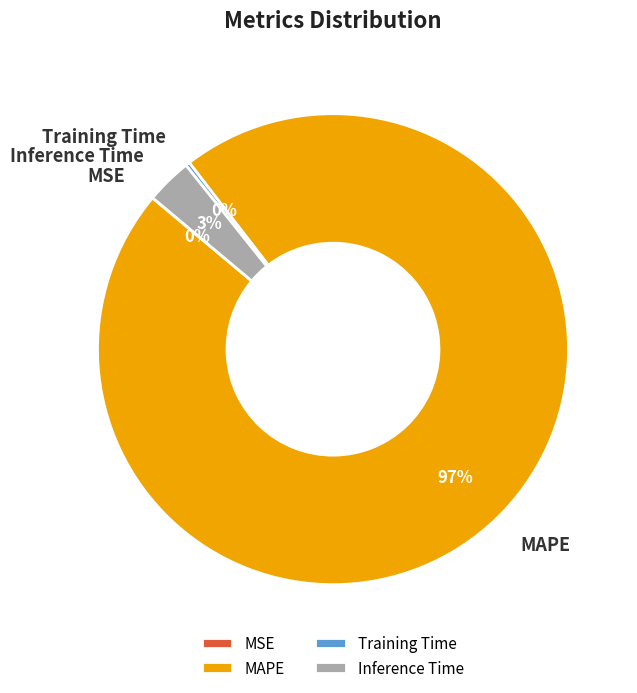

Combined, do MAPE and Inference Time account for over 50%?

Yes